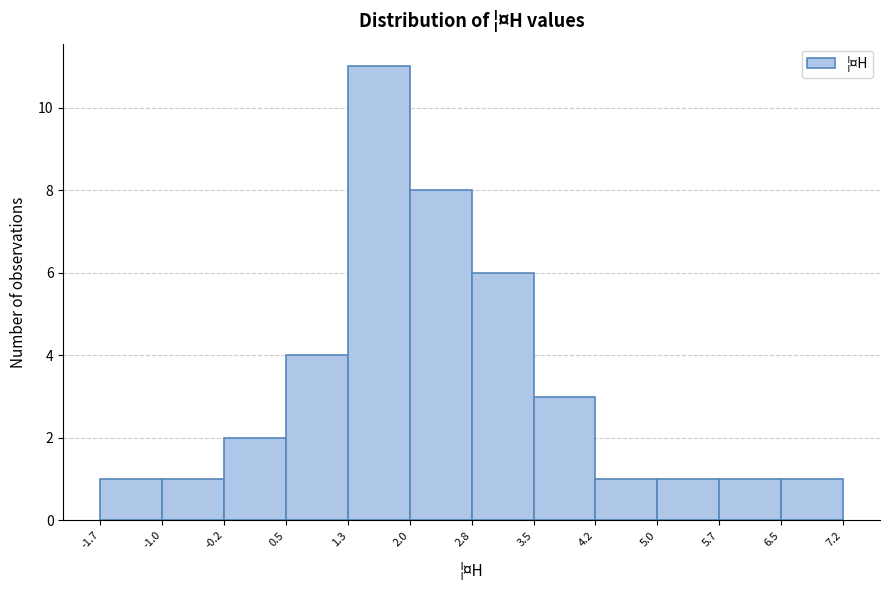

Reading left to right, list every bar in this chart as the range it spans on the x-axis followed by its height. The values are not printed on the chart, so give them approximately, as read against the axis.

-1.7 to -1.0: 1
-1.0 to -0.2: 1
-0.2 to 0.5: 2
0.5 to 1.3: 4
1.3 to 2.0: 11
2.0 to 2.8: 8
2.8 to 3.5: 6
3.5 to 4.2: 3
4.2 to 5.0: 1
5.0 to 5.7: 1
5.7 to 6.5: 1
6.5 to 7.2: 1